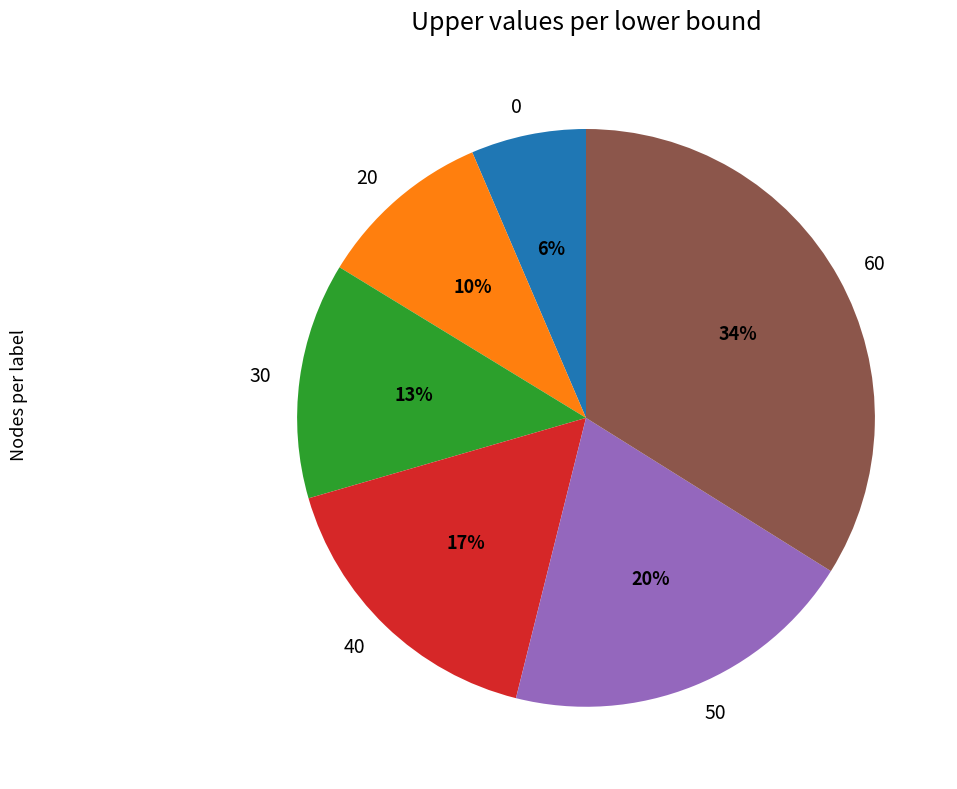

The 30 slice represents 13% of the pie. True or false?

True